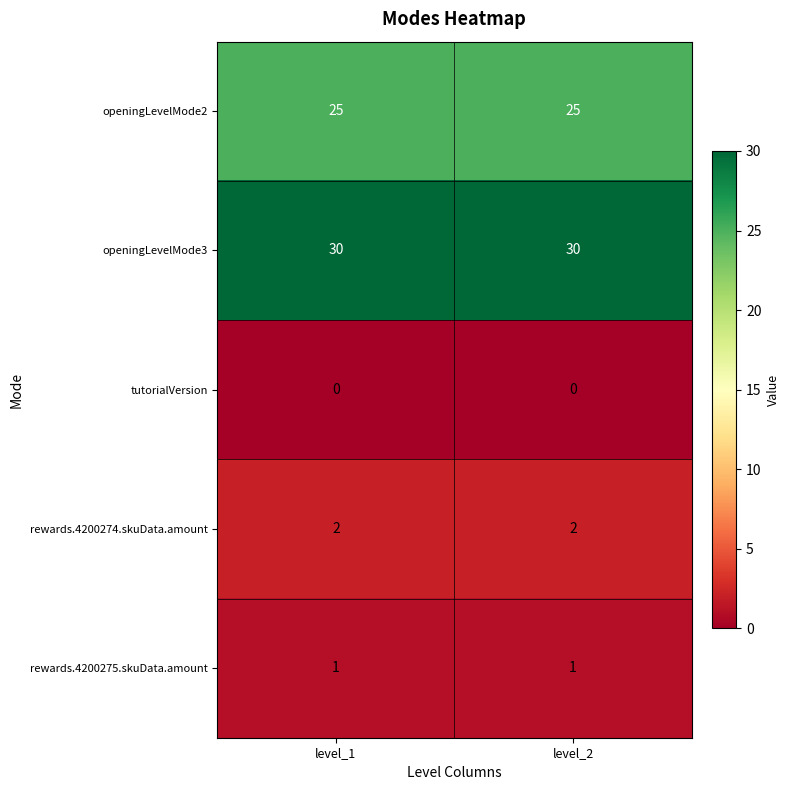

Reading left to right, transcribe all the data shown in this chart.

openingLevelMode2: level_1=25	level_2=25
openingLevelMode3: level_1=30	level_2=30
tutorialVersion: level_1=0	level_2=0
rewards.4200274.skuData.amount: level_1=2	level_2=2
rewards.4200275.skuData.amount: level_1=1	level_2=1